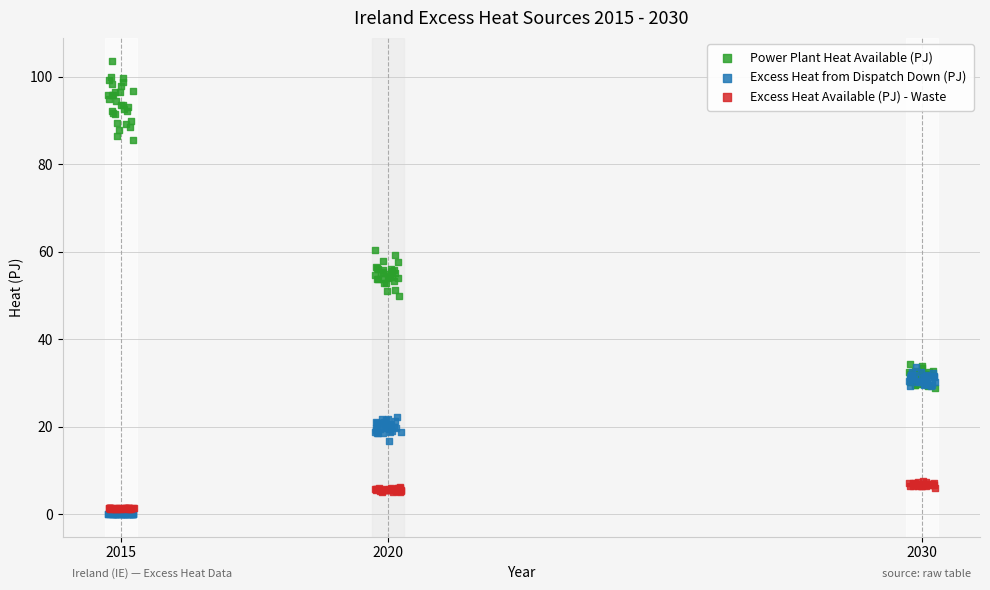

Which series has the widest spread of Y values?

Power Plant Heat Available (PJ)